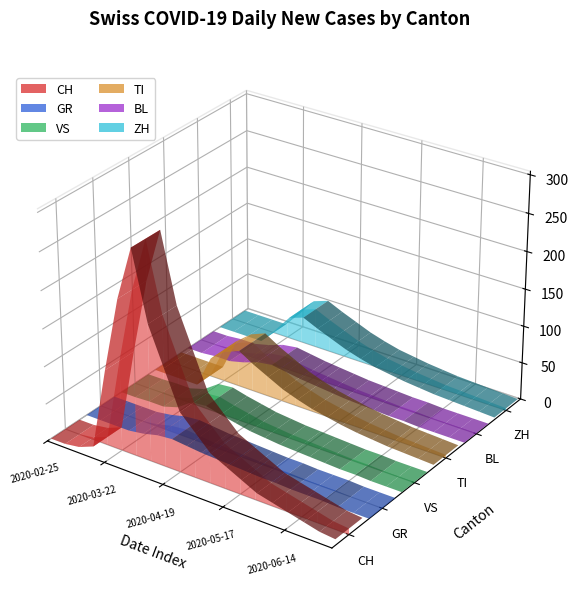

Reading left to right, list all the values displayed in this chart.

CH: 0	0	3	11	120	219	290	200	150	100	80	60	50	40	30	25	20	15	10	8
GR: 0	0	0	0	3	8	10	8	6	5	4	3	2	2	1	1	1	0	0	0
VS: 0	0	1	1	7	21	23	18	14	10	8	6	5	4	3	2	2	1	1	1
TI: 0	0	0	0	43	59	67	55	45	35	28	22	18	14	11	9	7	6	5	4
BL: 0	0	2	2	7	14	17	14	11	9	7	5	4	3	2	2	1	1	1	1
ZH: 0	0	0	0	22	46	53	44	36	28	22	17	14	11	9	7	6	5	4	3